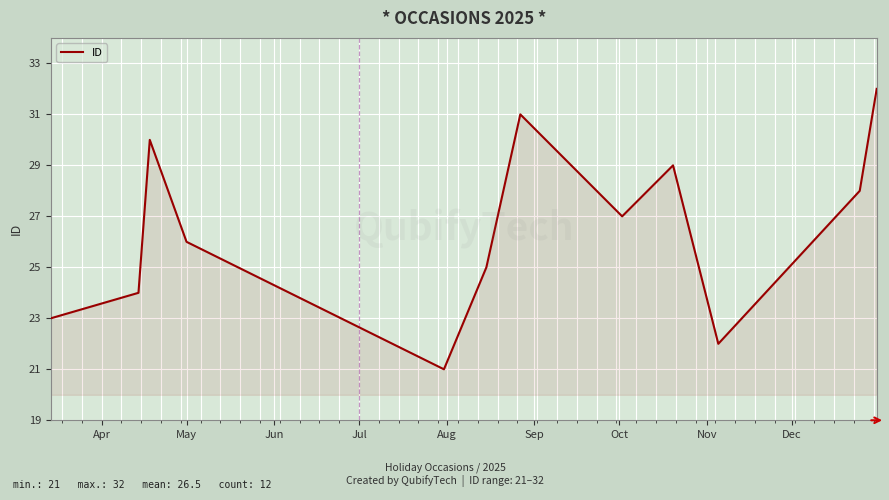

What is the greatest value displayed?

32